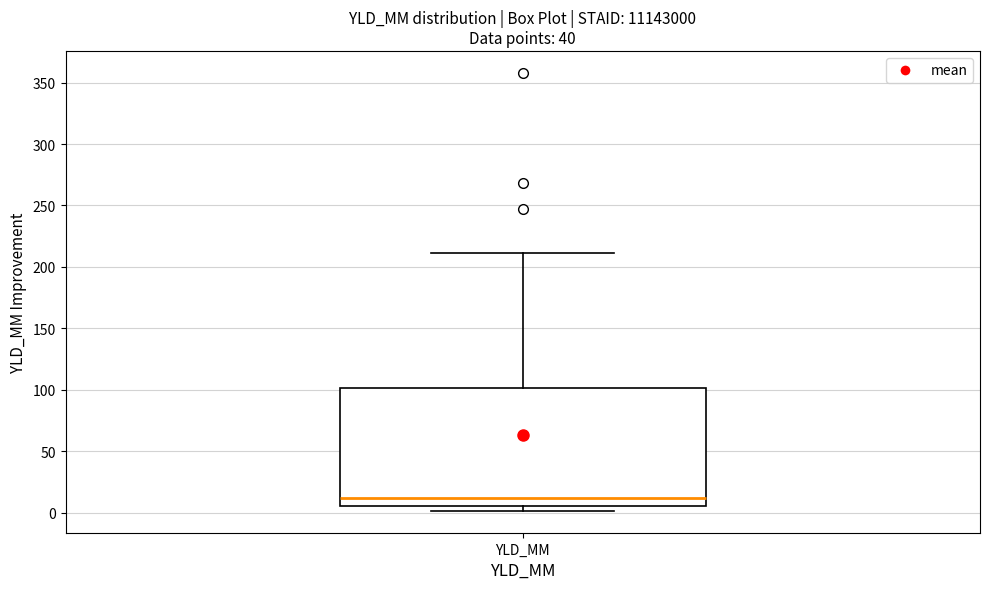

Read this box plot against the y-axis: the position of the median line, the range covered by the box, and the ends of both whiskers. The values are not printed on the chart, so give them approximately, as read against the axis.

median 10, box 5 to 100, whiskers 0 to 210